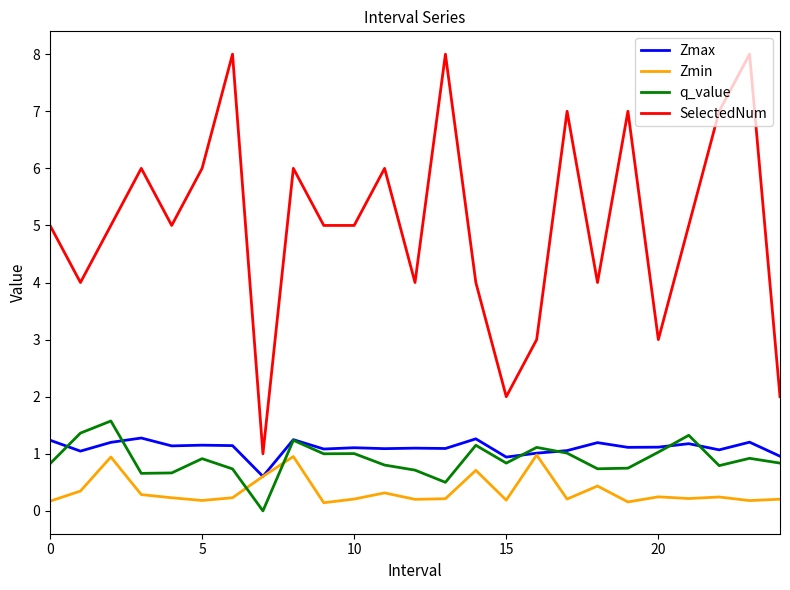

What is the greatest value displayed?

8.0